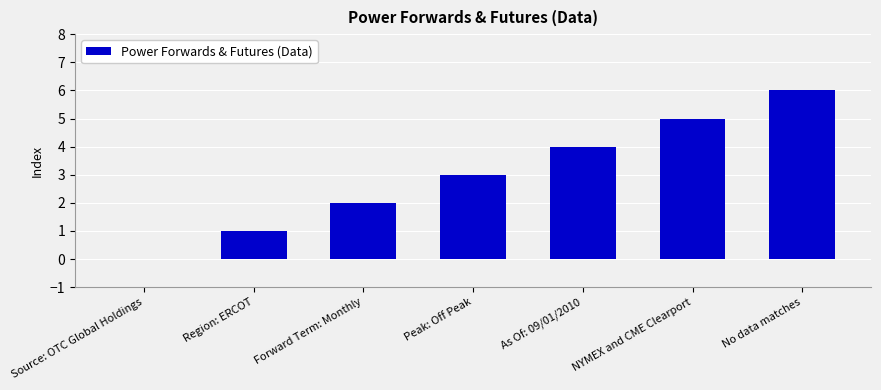

Which has a higher value, As Of: 09/01/2010 or NYMEX and CME Clearport?

NYMEX and CME Clearport